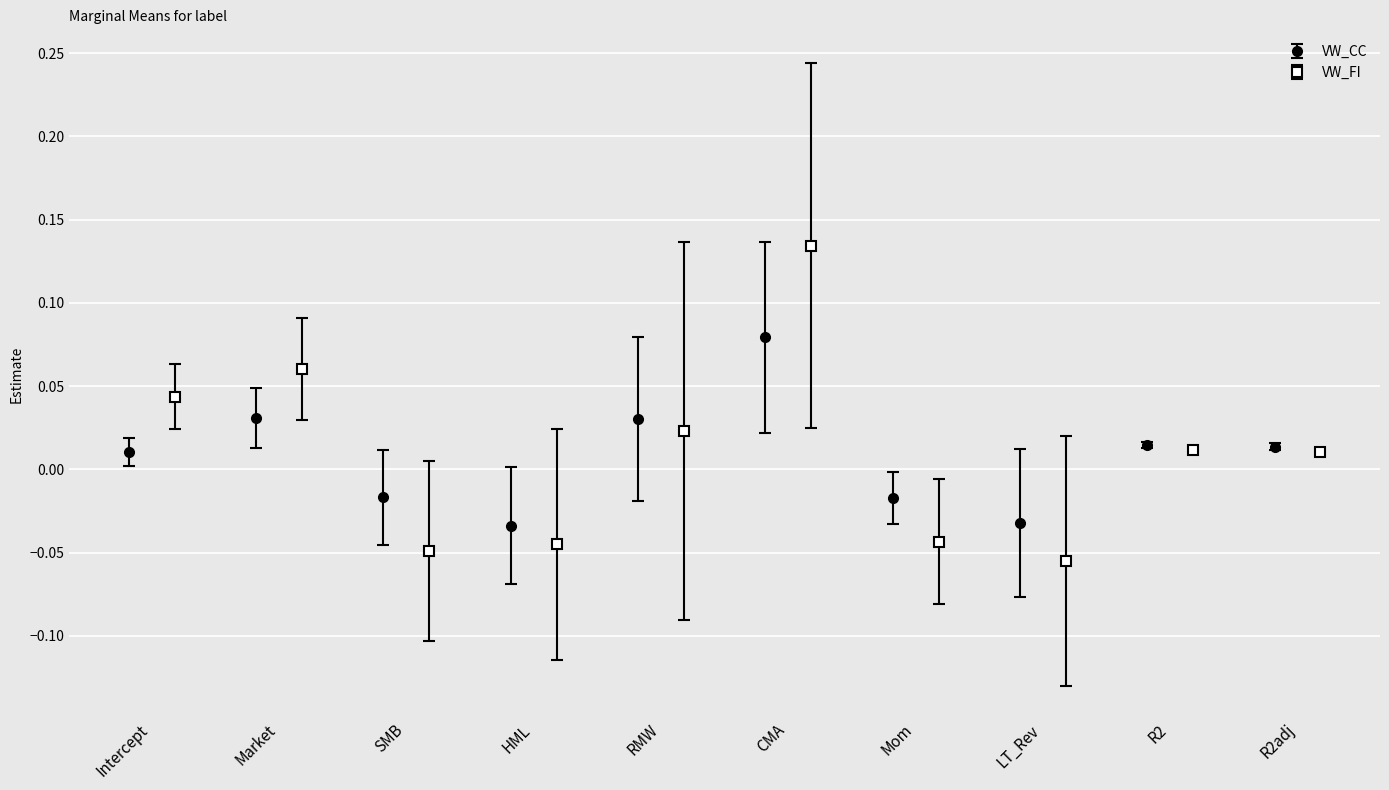

How many negative values does the VW_CC series have?

4